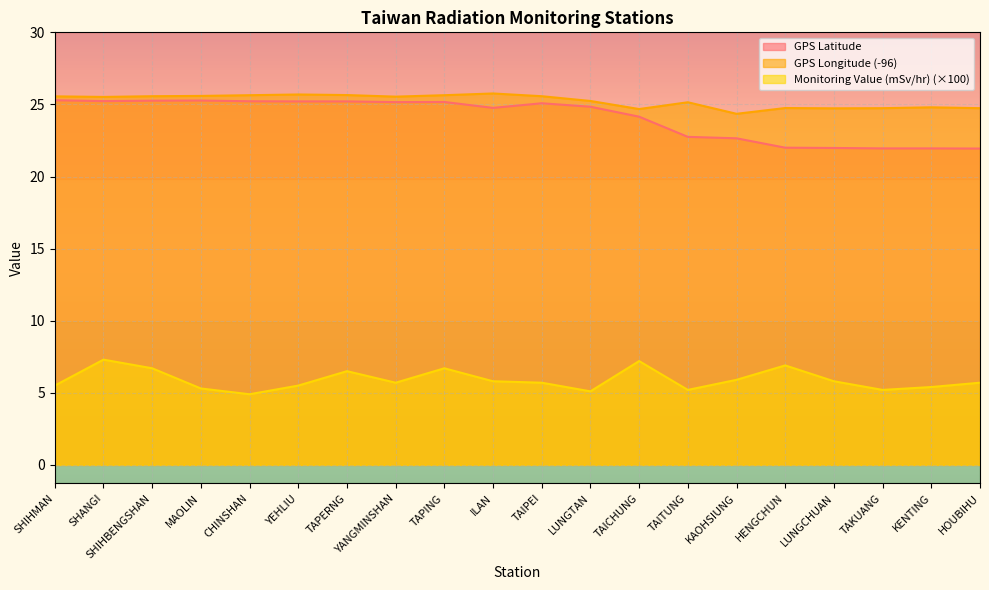

What position from the right is TAICHUNG?

8